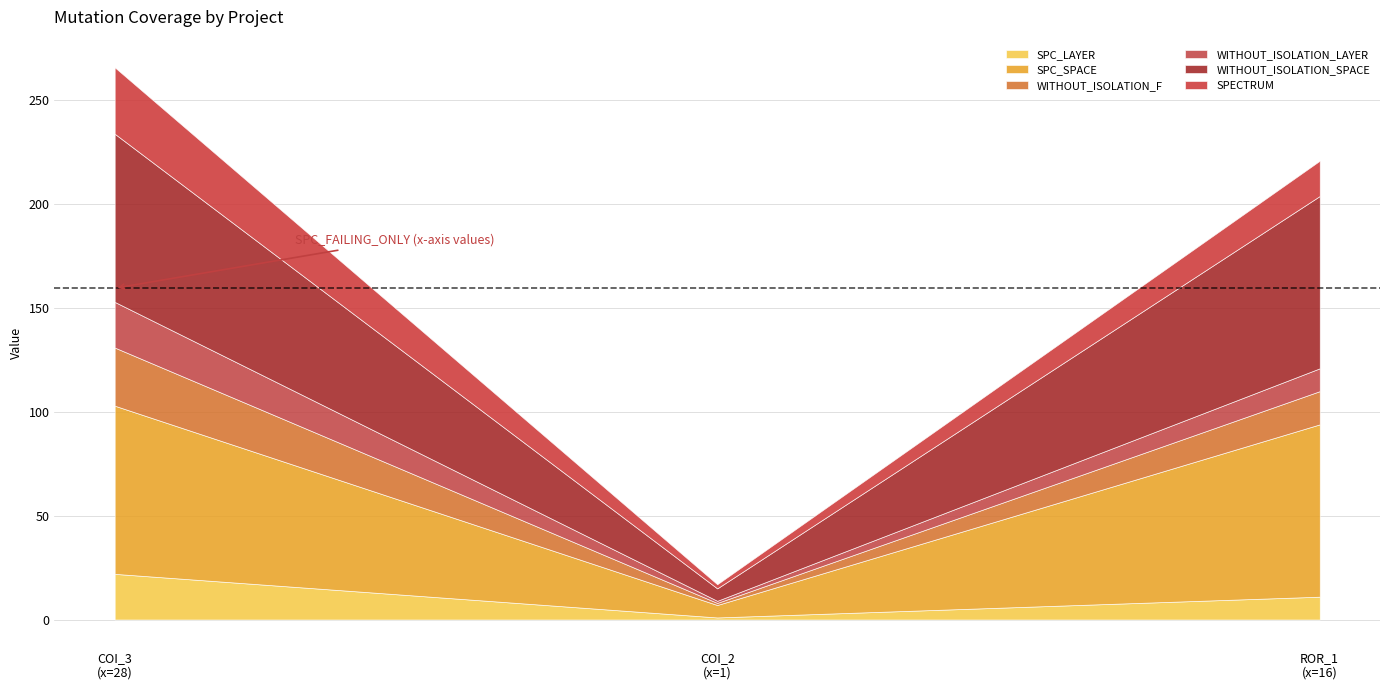

Reading left to right, what are all the values shown in this chart?

SPC_LAYER: 22	1	11
SPC_SPACE: 81	6	83
WITHOUT_ISOLATION_F: 28	1	16
WITHOUT_ISOLATION_LAYER: 22	1	11
WITHOUT_ISOLATION_SPACE: 81	6	83
SPECTRUM: 32	2	17